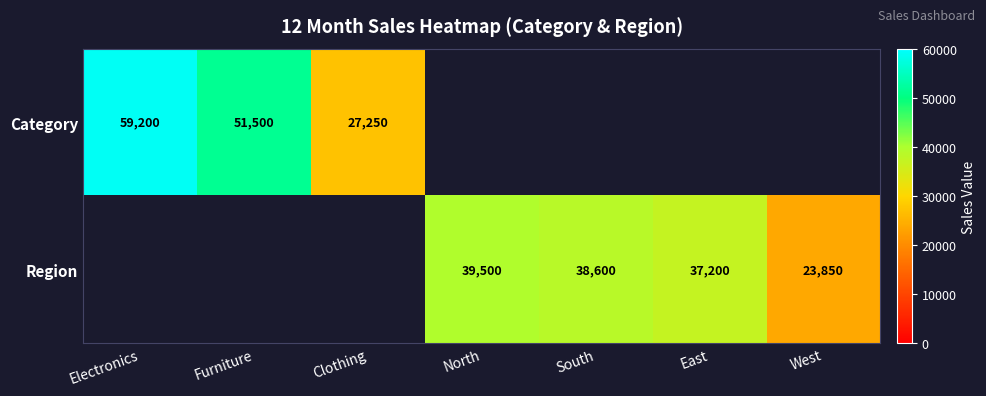

True or false: Category has a value of 96833.8 at Electronics.

False